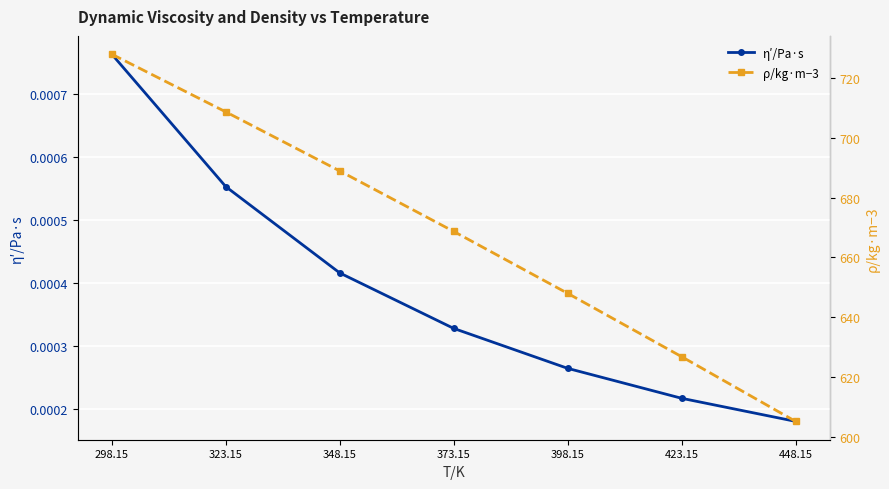

Reading right to left, transcribe all the data shown in this chart.

η′/Pa·s: 0.0	0.0	0.0	0.0	0.0	0.0	0.0
ρ/kg·m−3: 605.2	626.8	648.0	668.7	688.9	708.7	728.0